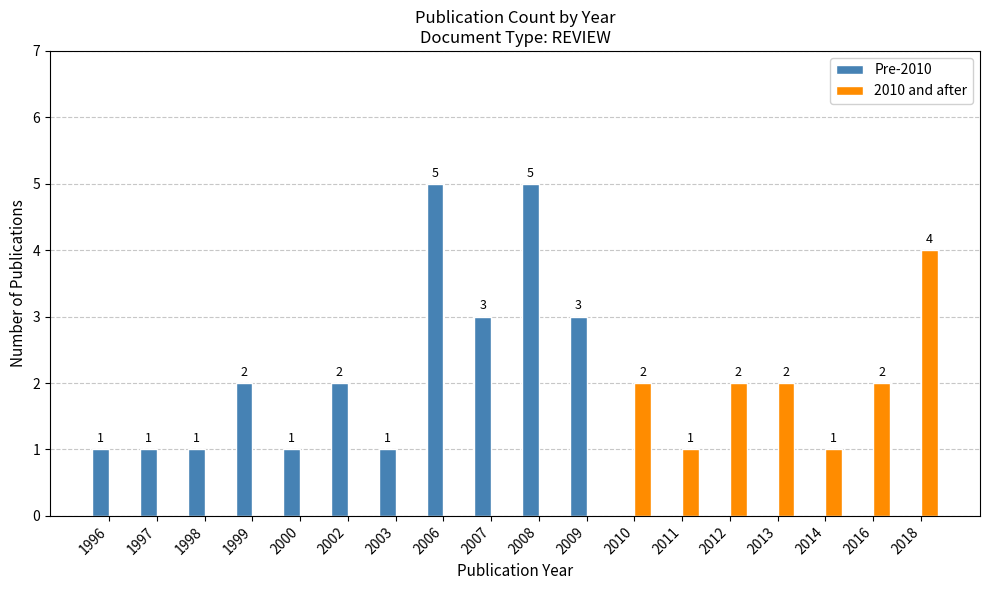

Is the value of Pre-2010 at 1999 greater than the value of 2010 and after at 2009?

Yes